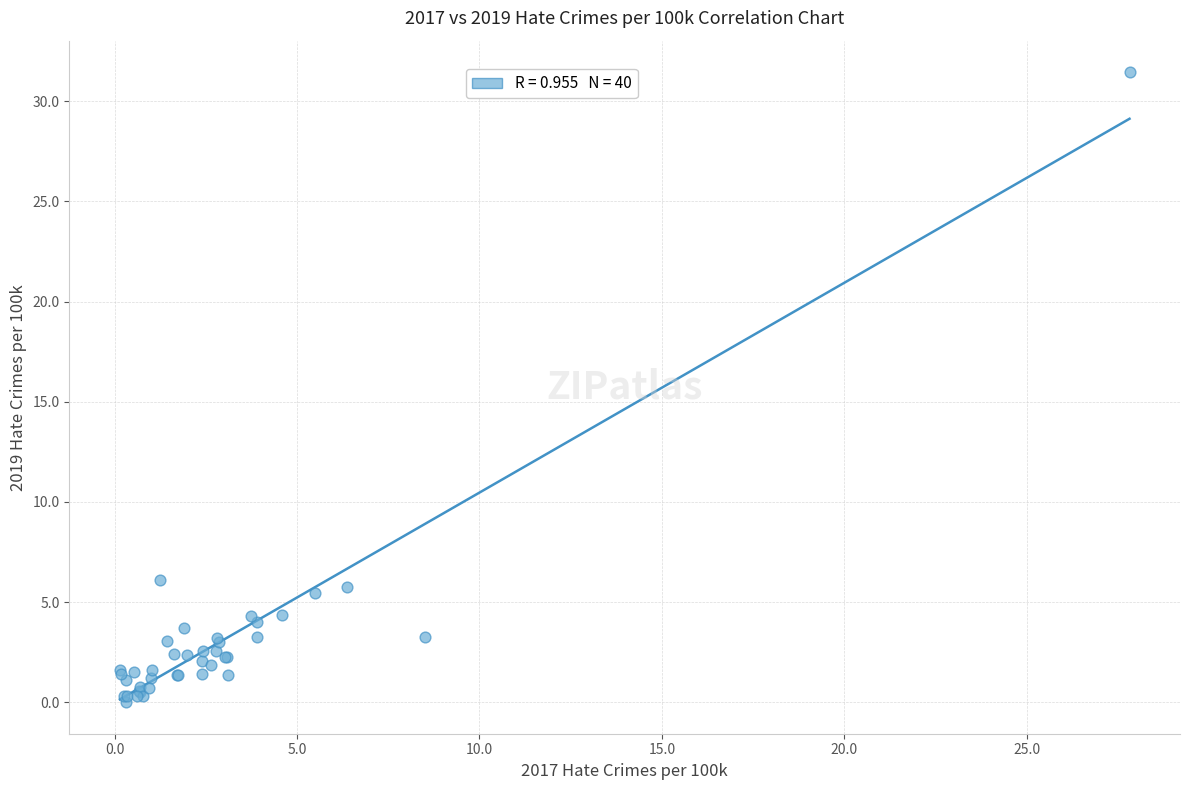

What Y value in the scatter plot is closest to 15?

6.1